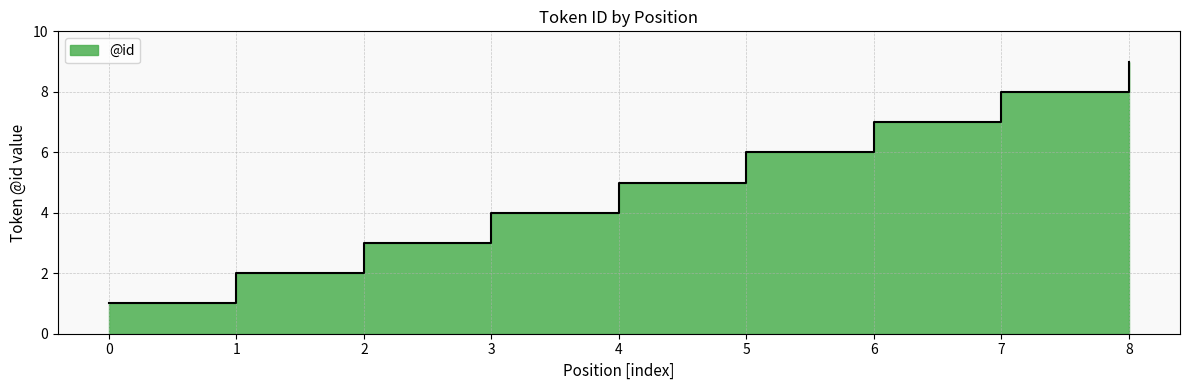

How many series are shown in this chart?

1